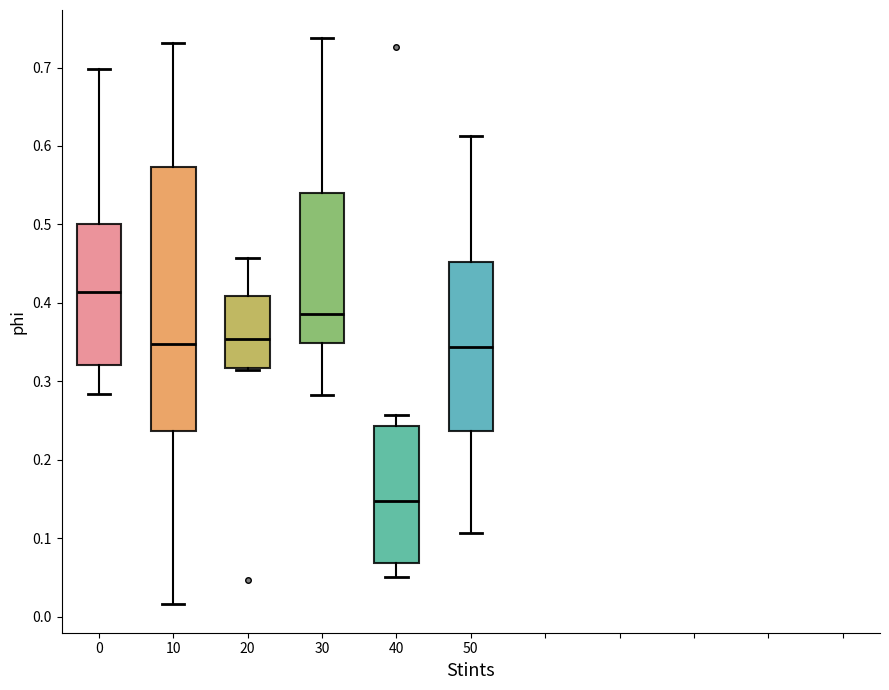

Which box is the tallest, from its lower edge to its upper edge?

10